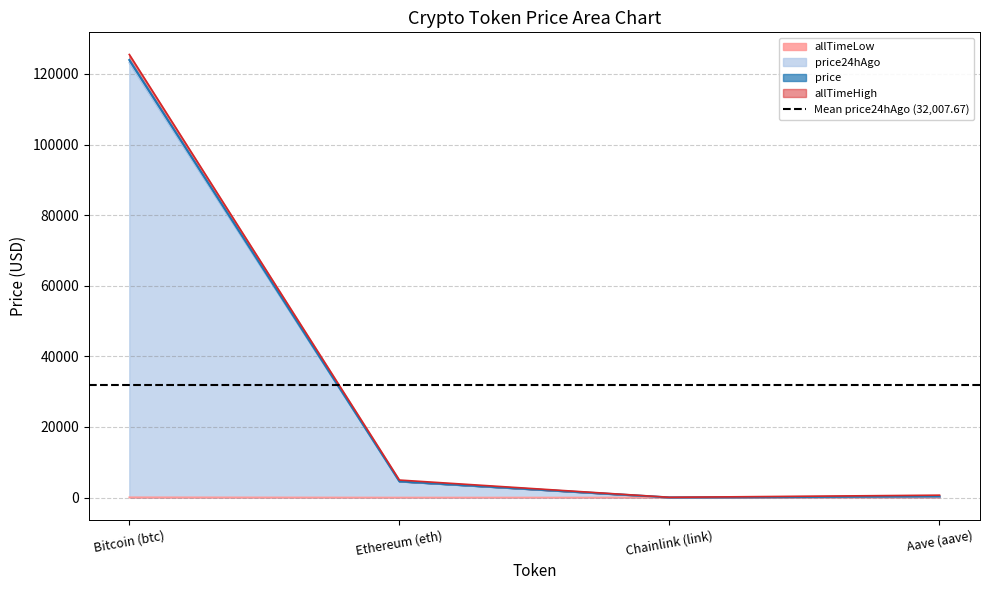

True or false: price24hAgo and allTimeLow cross at least once.

False